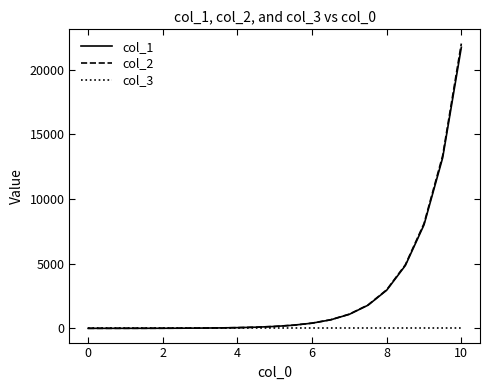

Which series has the largest range (max minus min)?

col_2